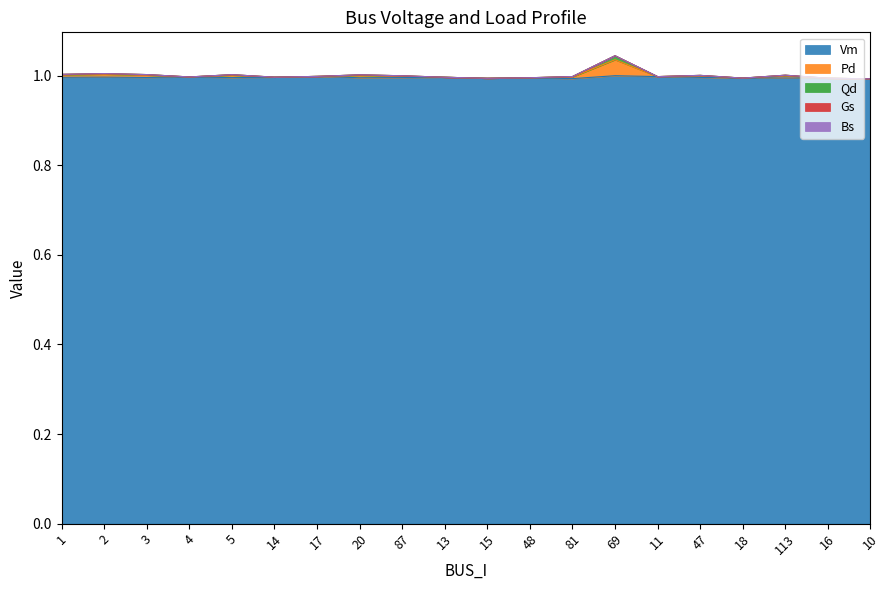

At which category is the sum across all series the highest?

69